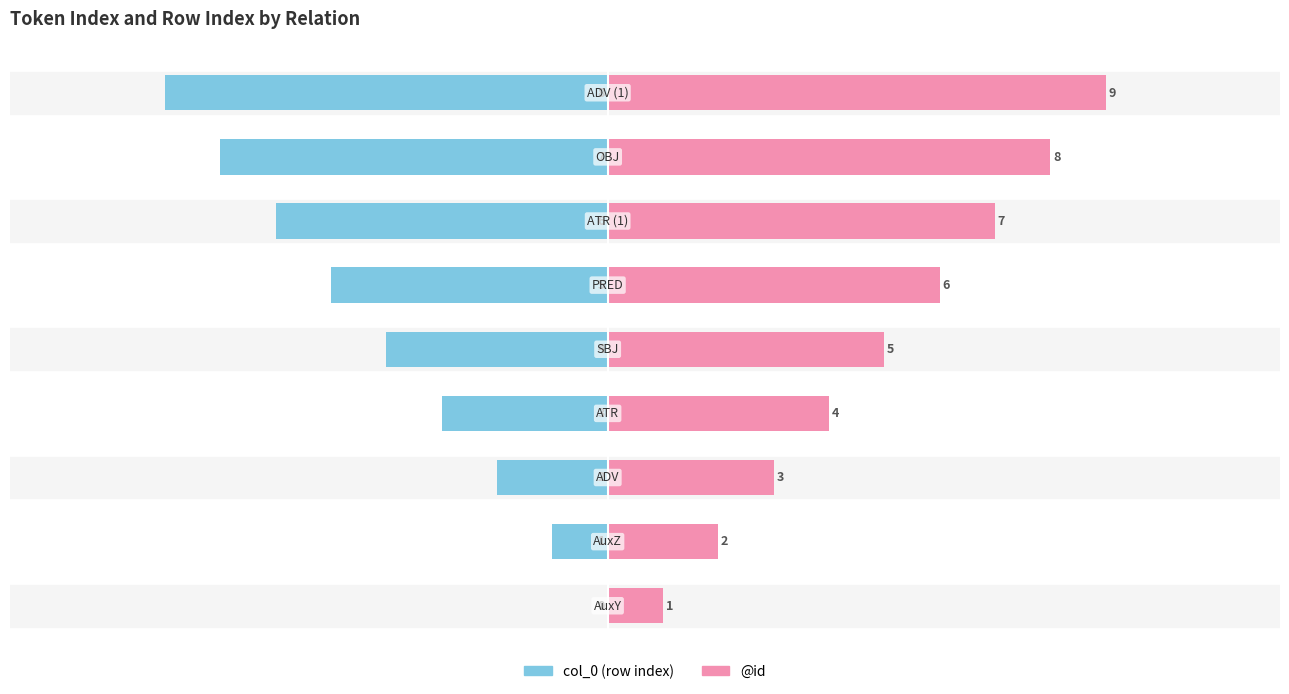

The @id series shows 7 at 6. True or false?

True